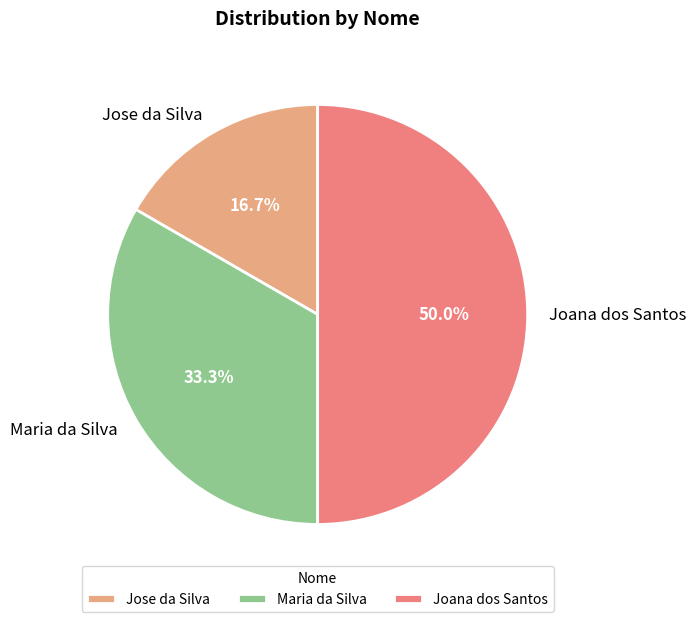

To the nearest percent, what percentage of the pie is Jose da Silva?

17%